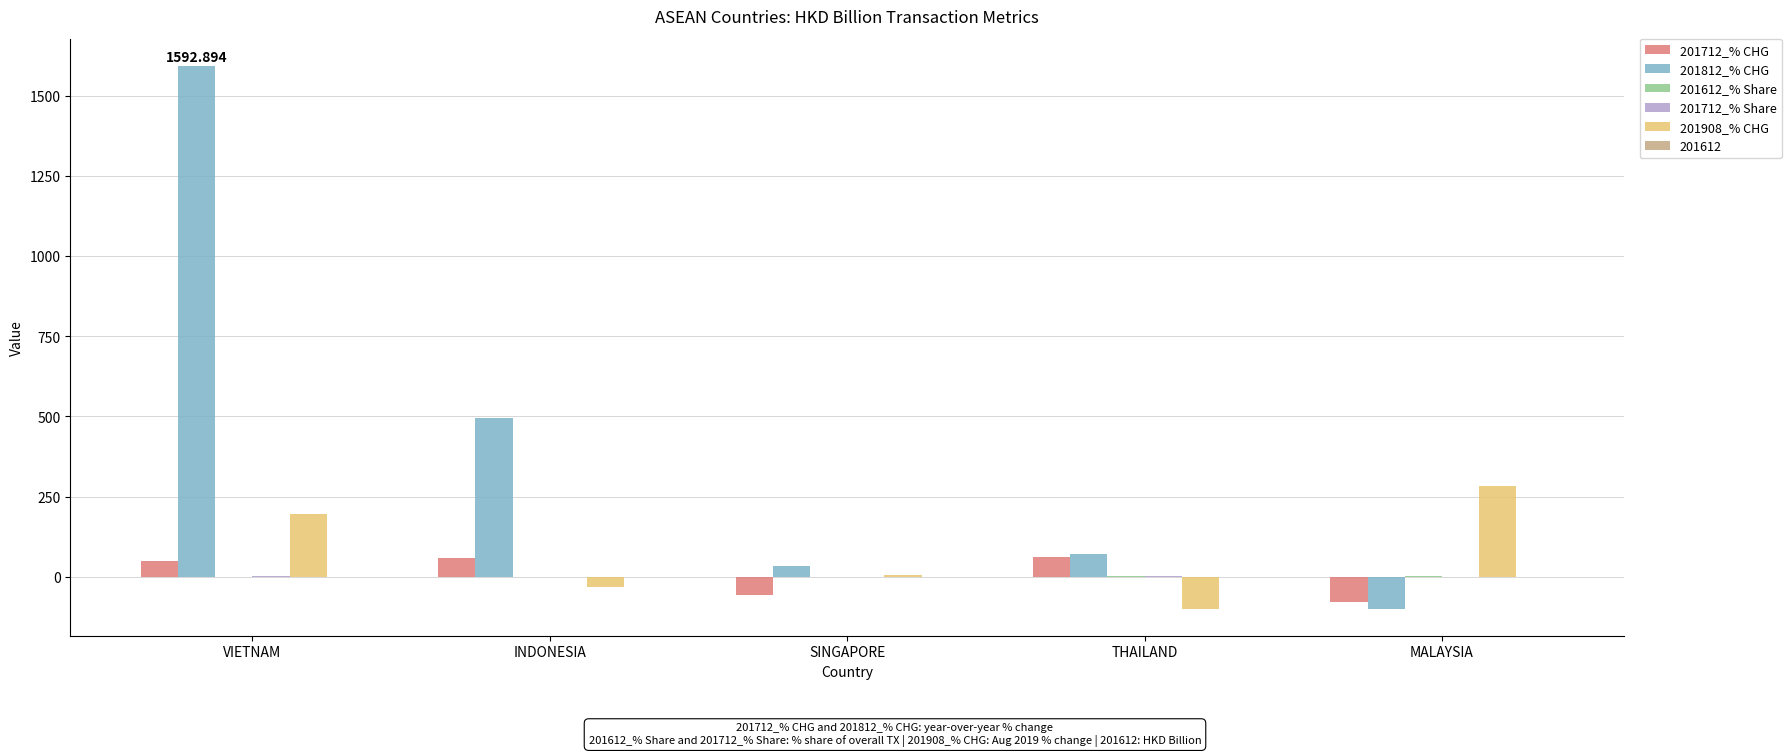

Which series has the largest total across all categories?

201812_% CHG